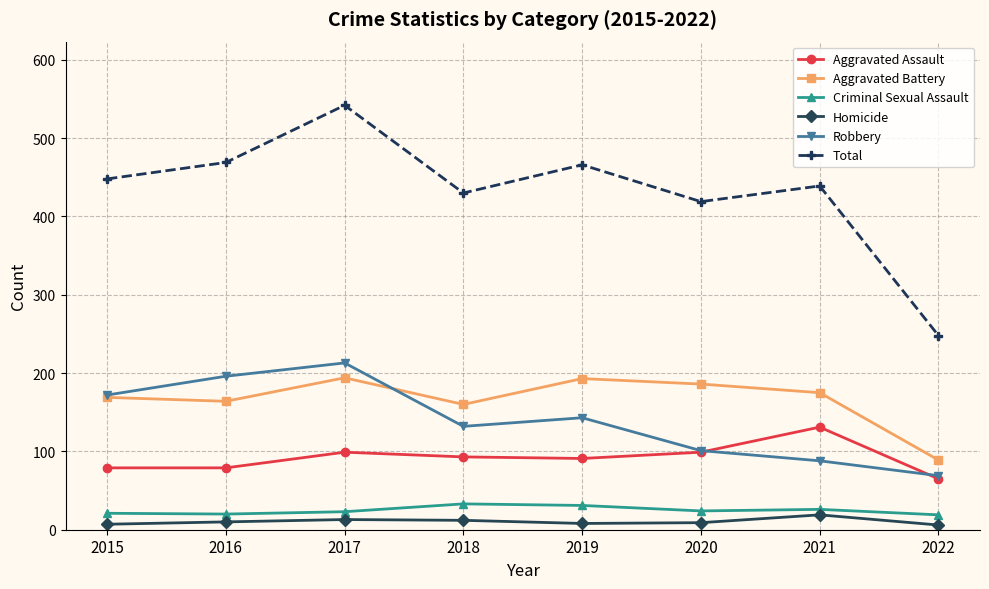

At 2019, list the series in order from largest to smallest.

Total, Aggravated Battery, Robbery, Aggravated Assault, Criminal Sexual Assault, Homicide